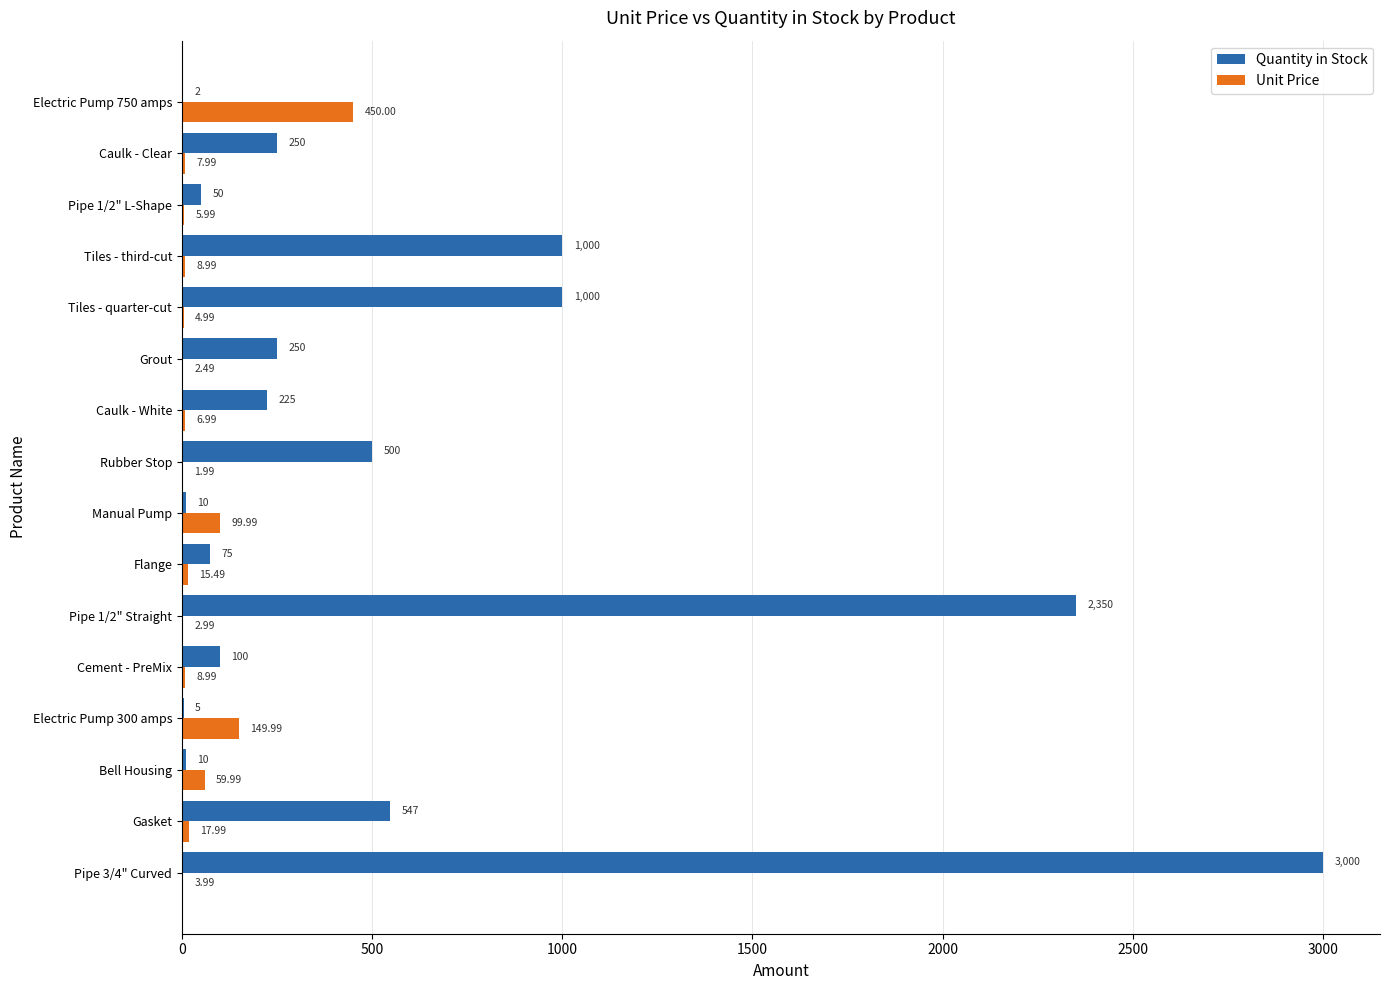

What is the sum of all Quantity in Stock values?

9374.0